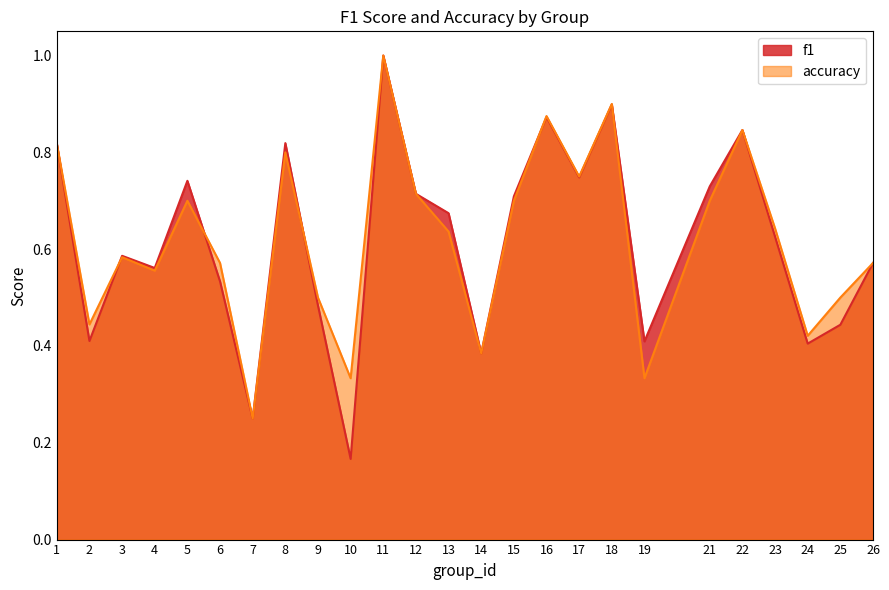

What is the average value of the f1 series?

0.6